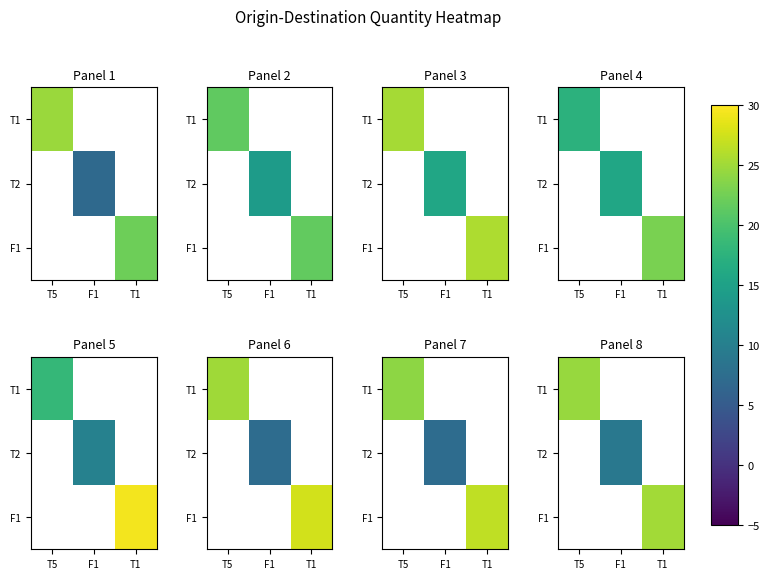

Rank the series by their maximum value, from lowest to highest.

T1, T2, F1